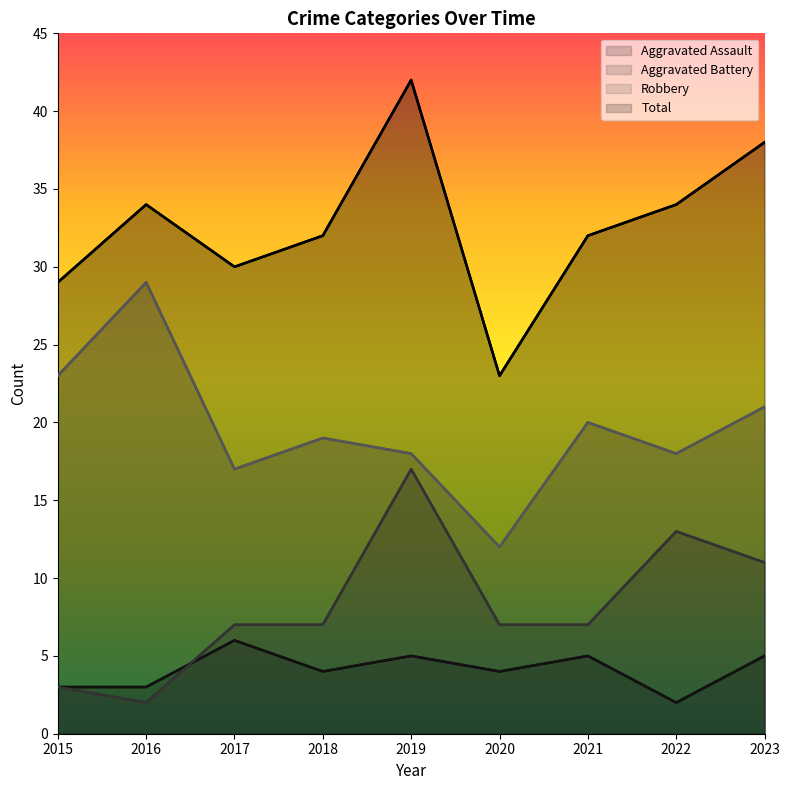

Where is the first local minimum for Robbery?

2017